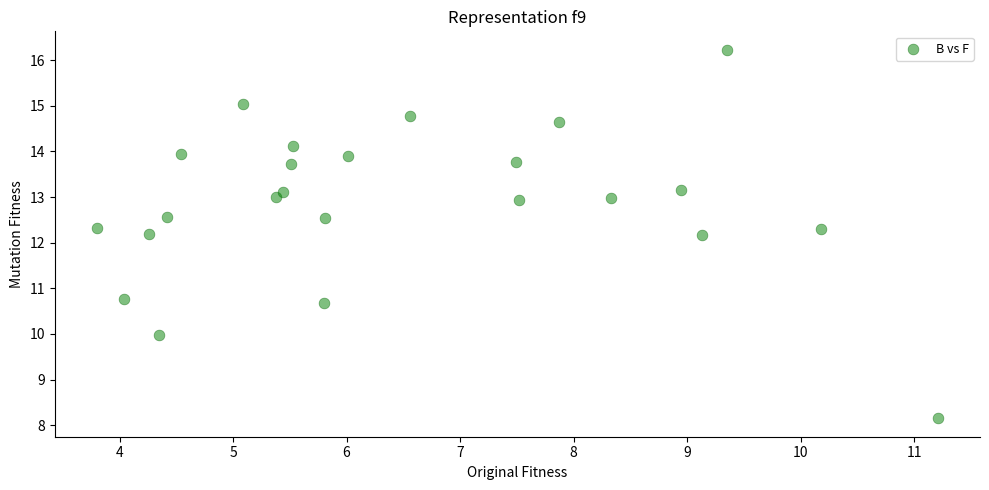

What is the range of Y values (max minus min)?

8.1